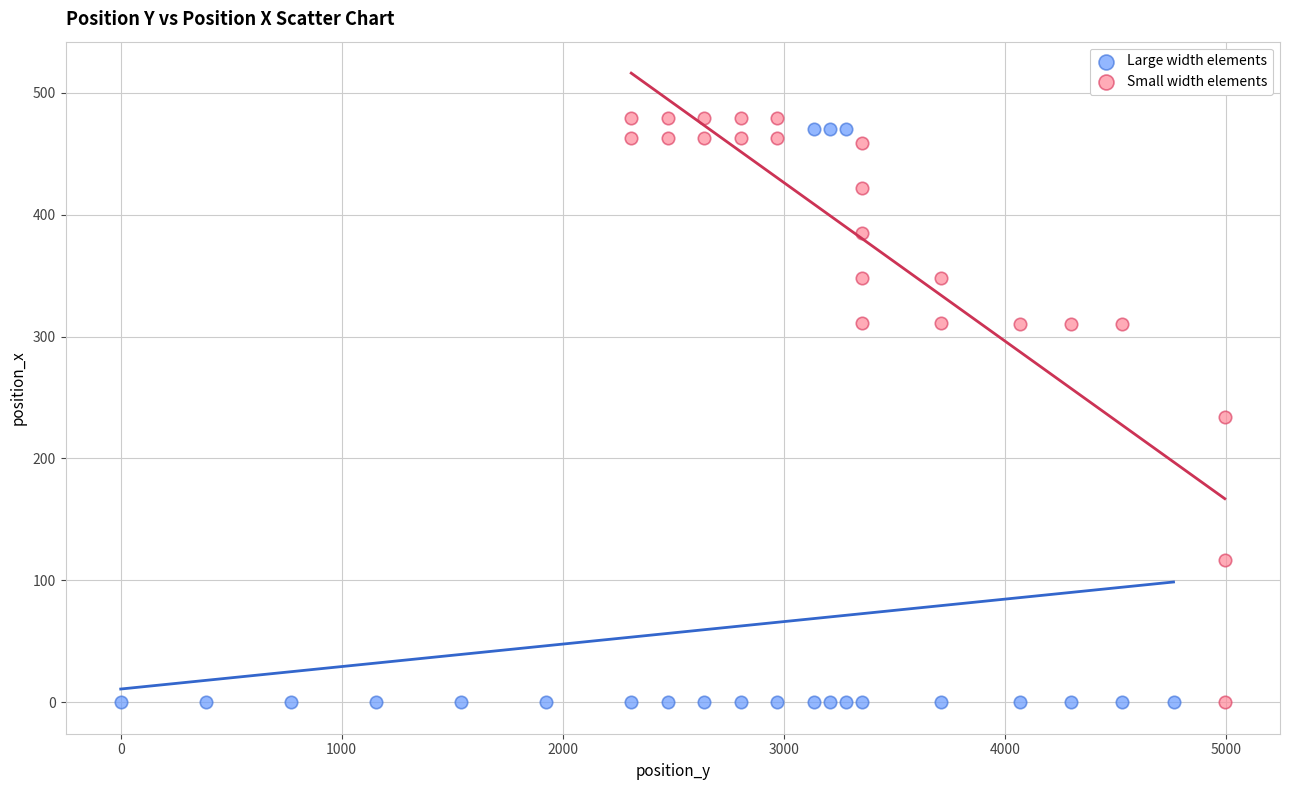

Which series has the widest spread of Y values?

Small width elements